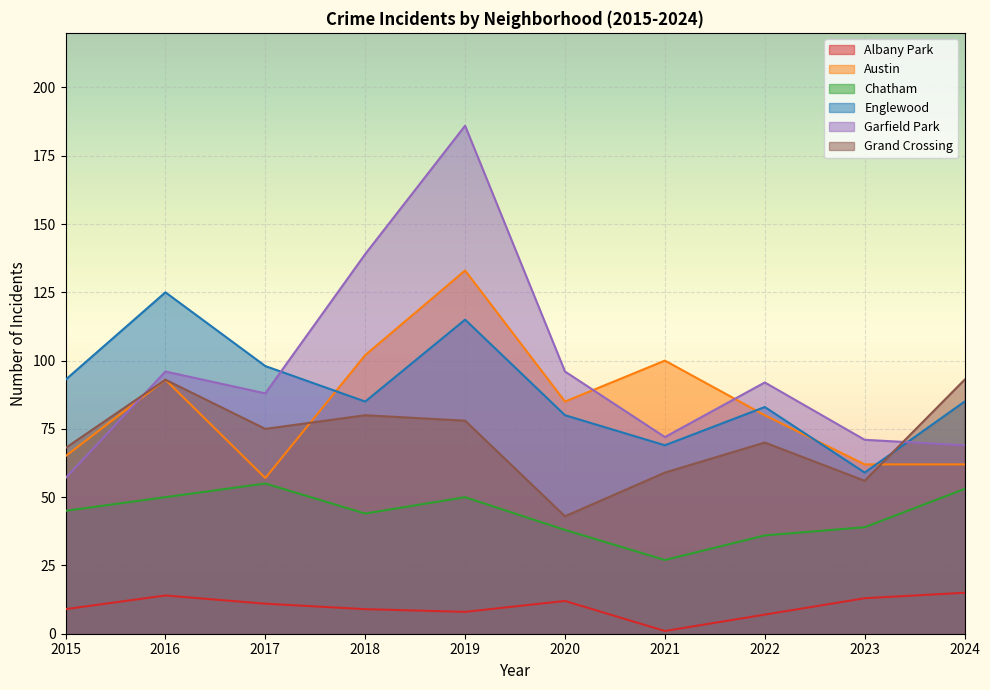

Which series has the largest total across all categories?

Garfield Park